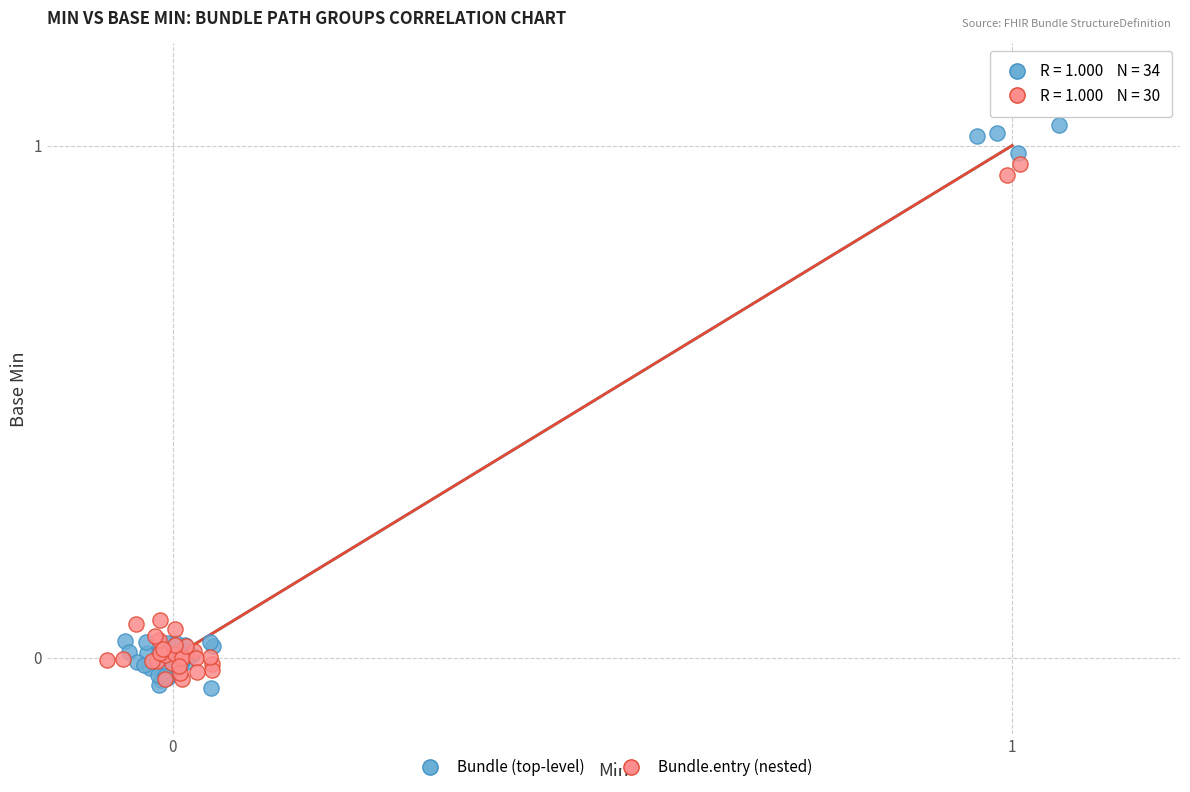

Which series contains the highest Y value?

Bundle (top-level)